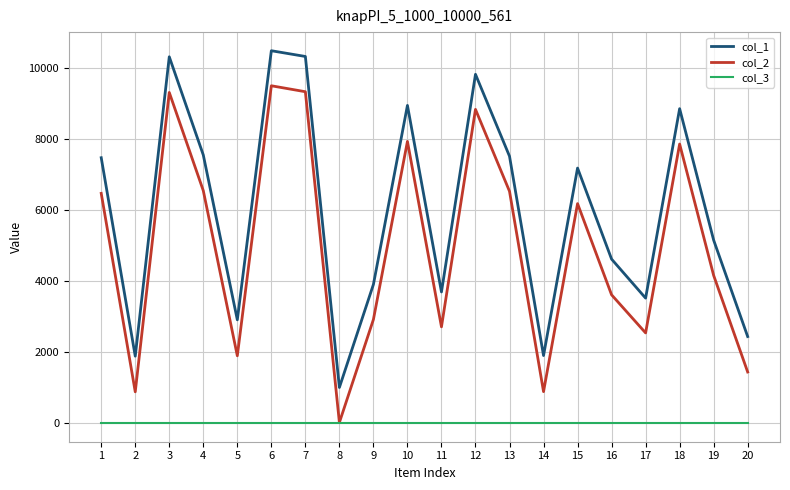

At which label does col_2 reach its minimum?

8